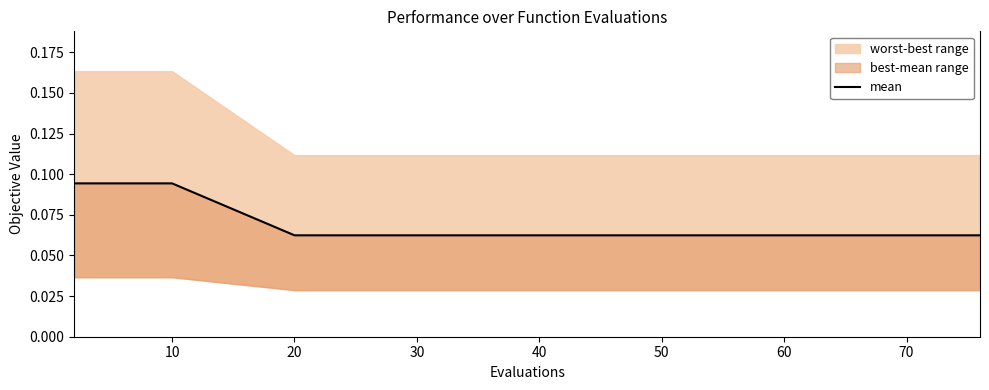

What is the minimum value shown in the chart?

0.1